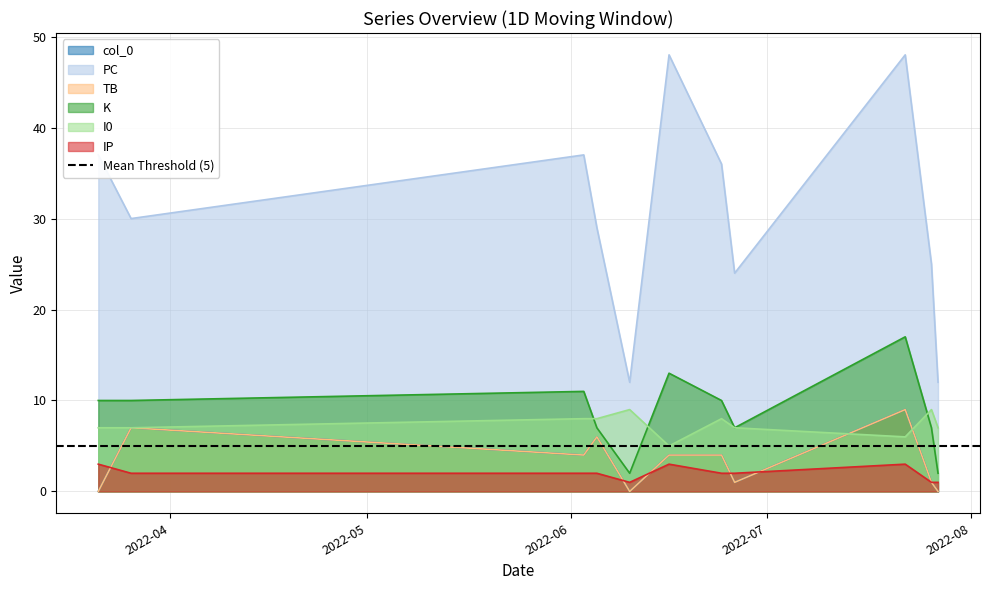

At how many categories does at least one series exceed 5?

11